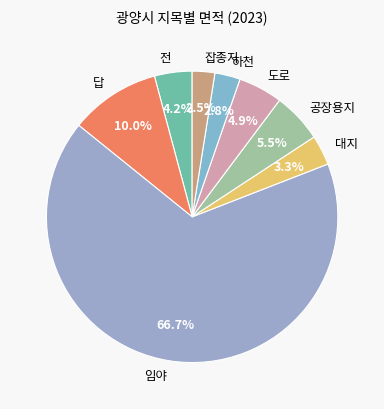

To the nearest percent, what is the combined percentage of 답 and 공장용지?

16%